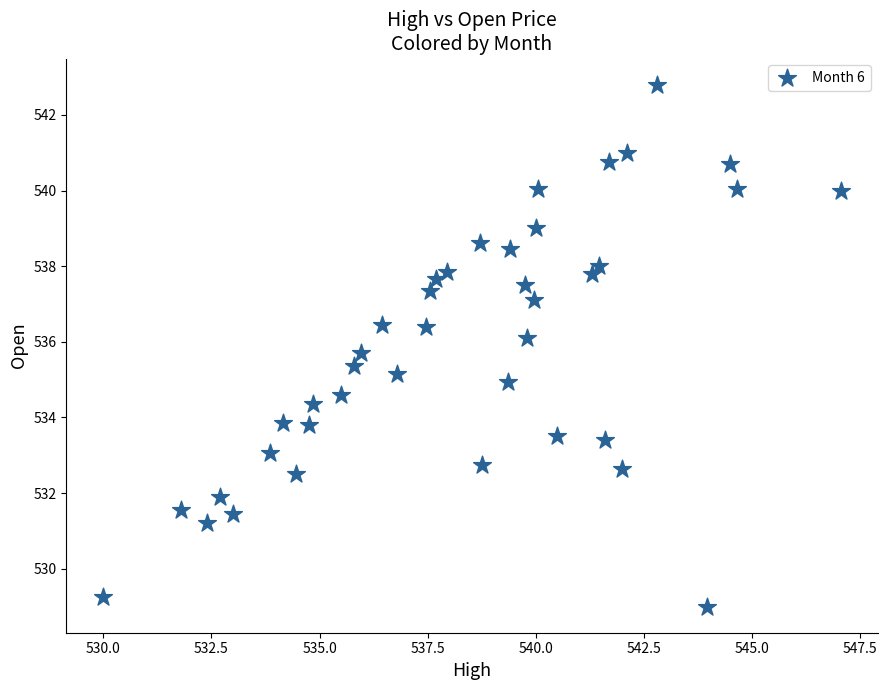

What is the range of Y values (max minus min)?

13.8